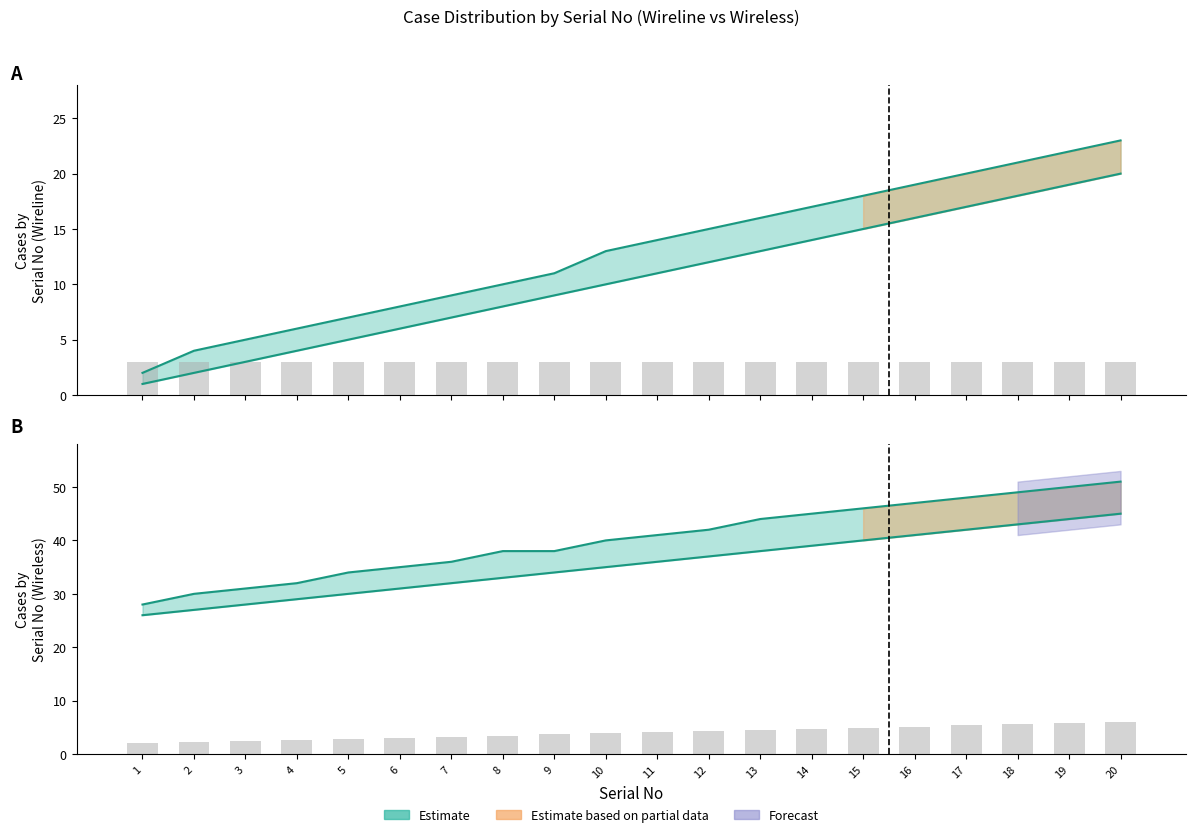

Rank the series at 4 from lowest to highest value.

Case Count (Wireline), Case Count Upper (Wireline), Case Count (Wireless), Case Count Upper (Wireless)